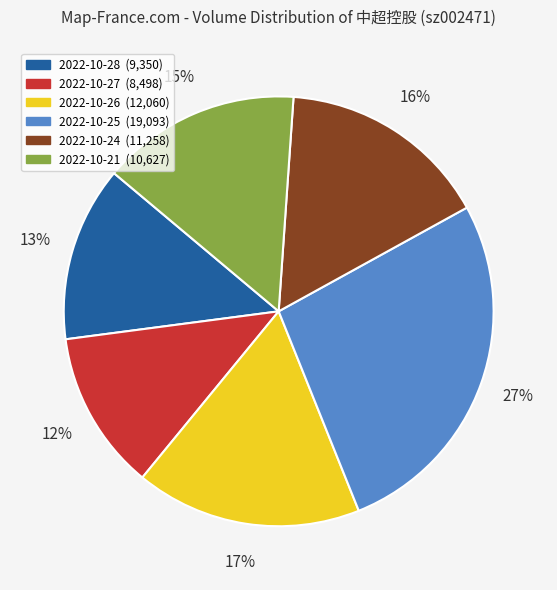

Is the sum of 2022-10-24 and 2022-10-27 greater than half?

No